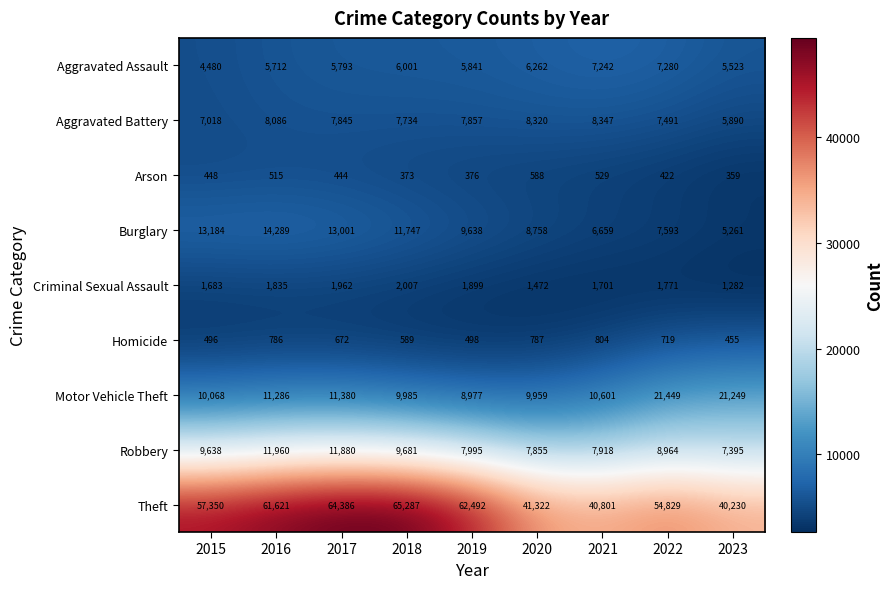

What is the total value across all series at 2023?

87644